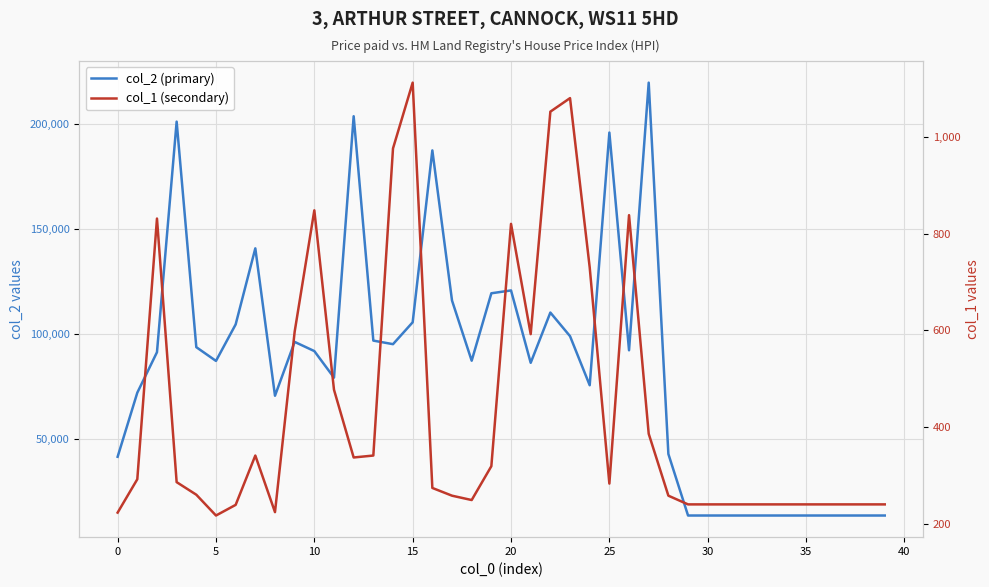

List the series in order of their peak value, highest first.

col_2 (primary), col_1 (secondary)